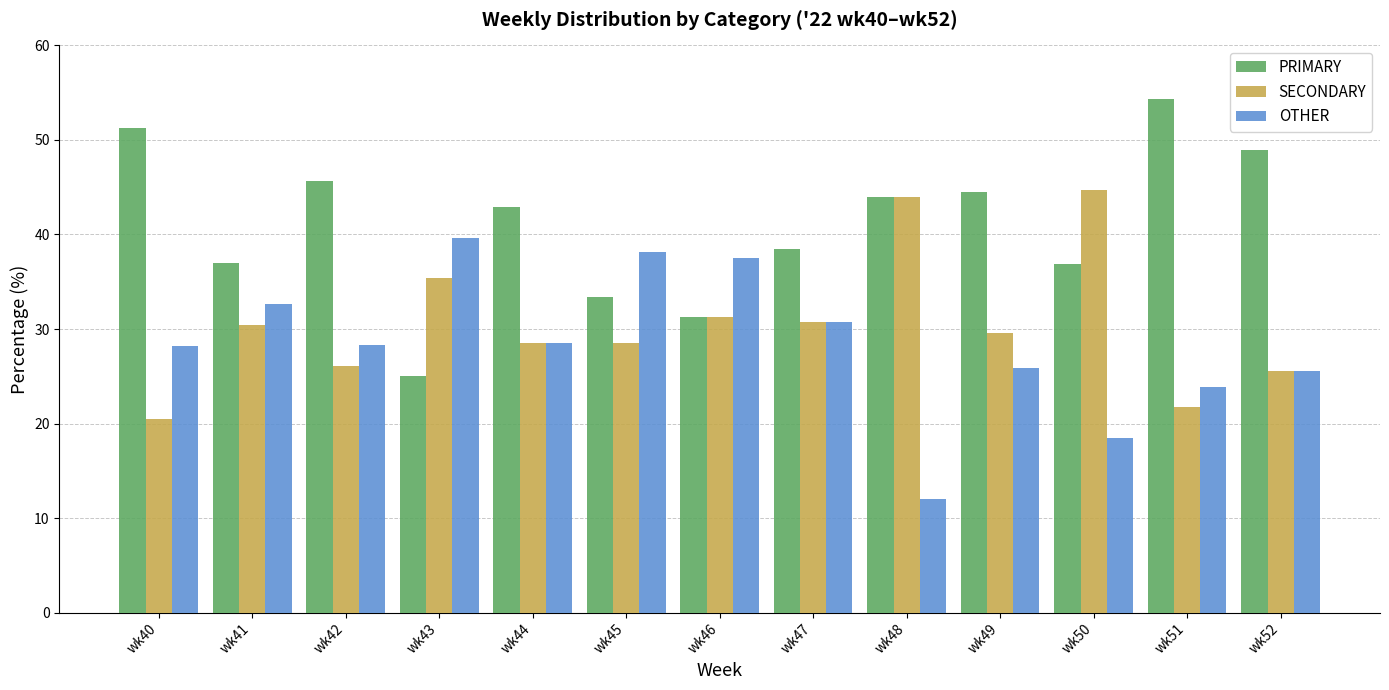

At which label is SECONDARY closest to 32?

wk46